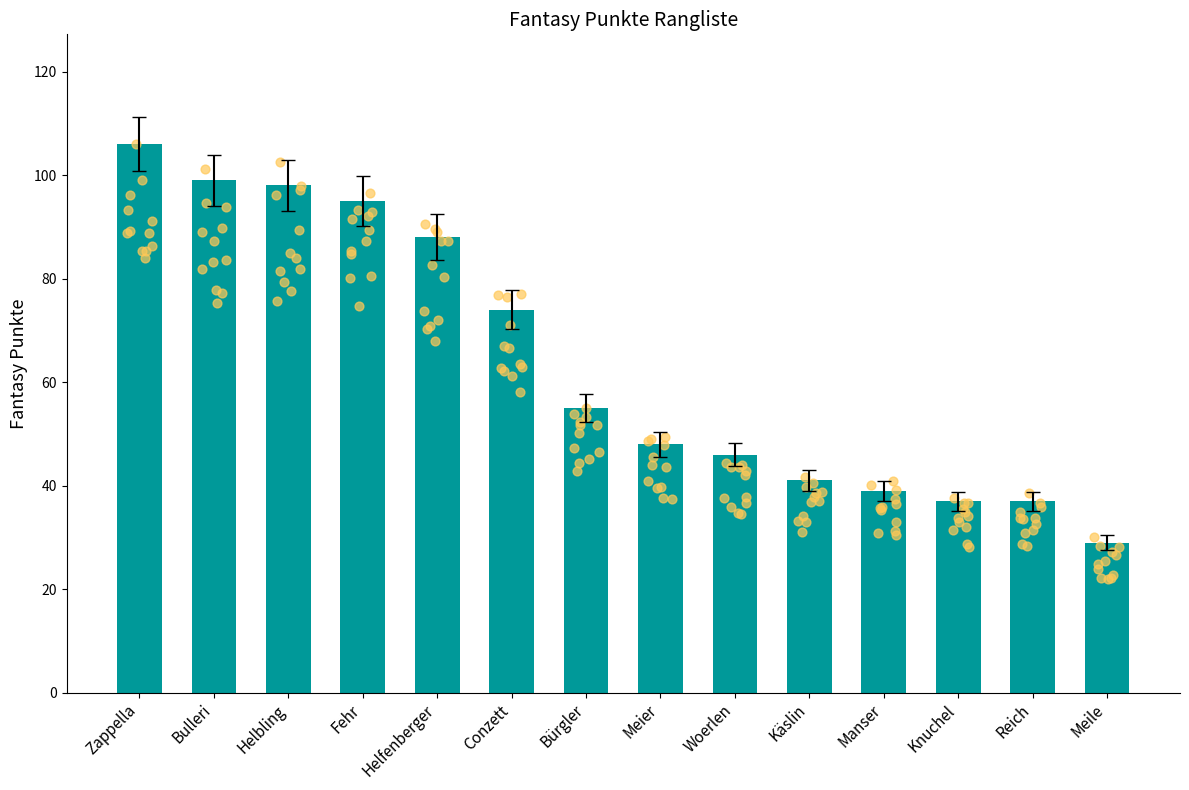

Which has a higher value, Zappella or Woerlen?

Zappella